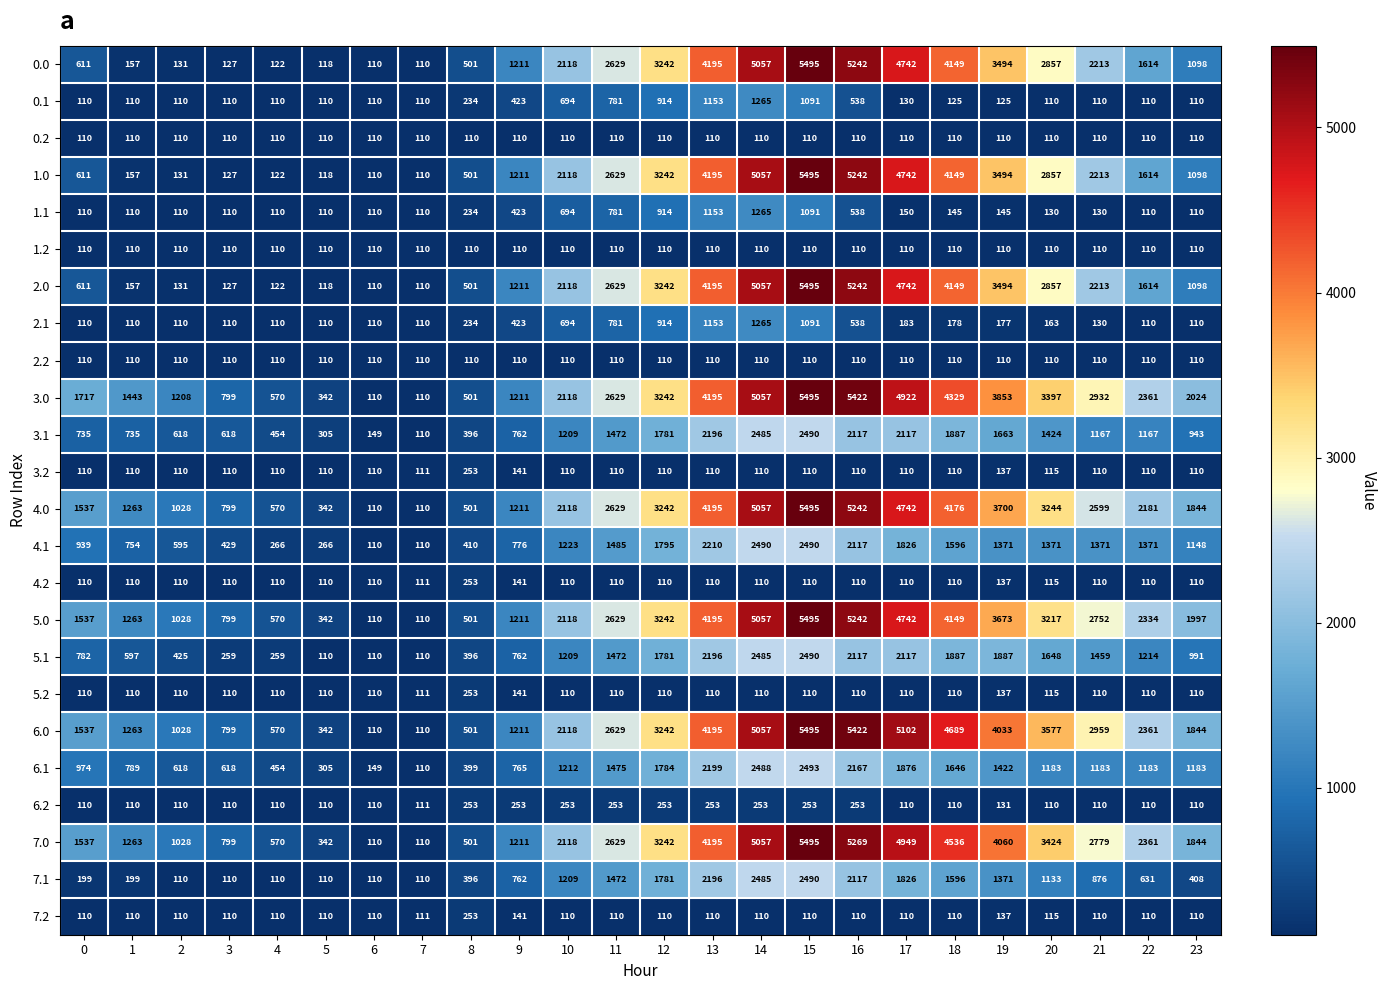

What is the sum of the 1.0 values at 8 and 0?

1112